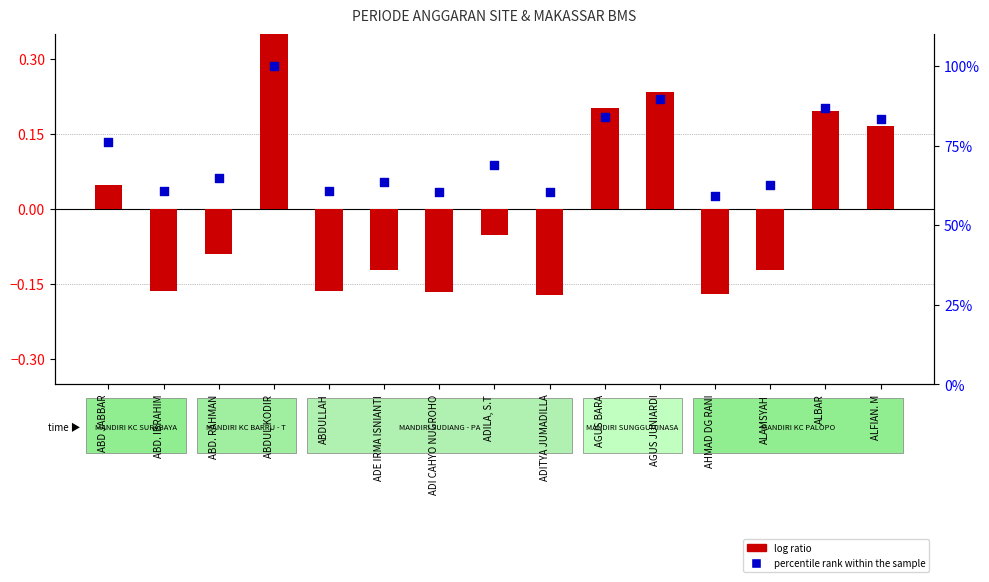

What is the total value across all series at ABDULLAH?

60.5